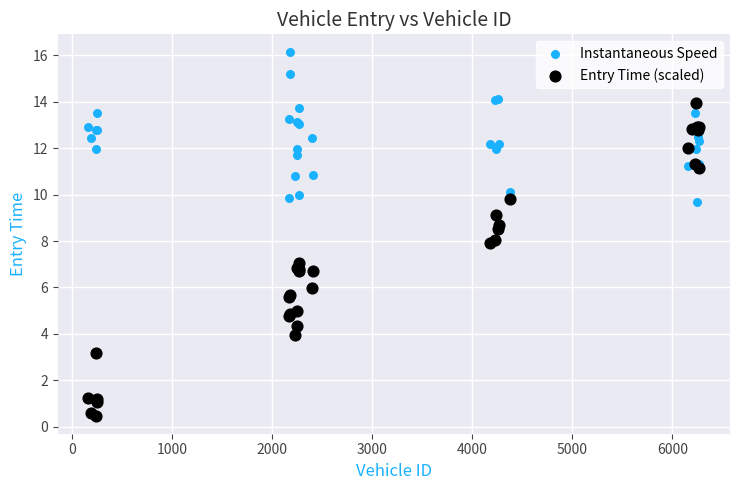

What are all the series names shown in the legend?

Instantaneous Speed, Entry Time (scaled)